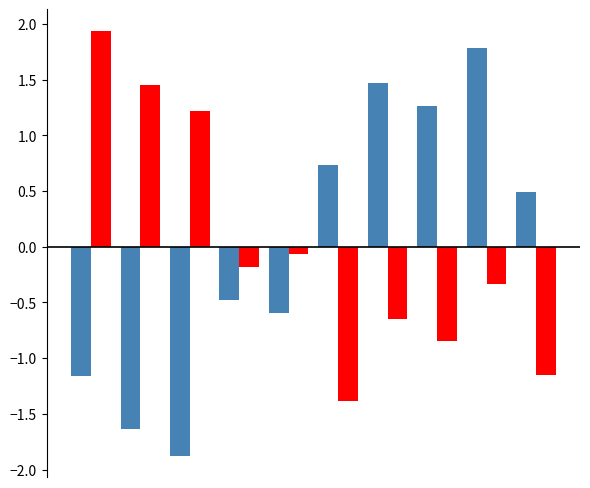

What is the smallest value displayed?

-1.9